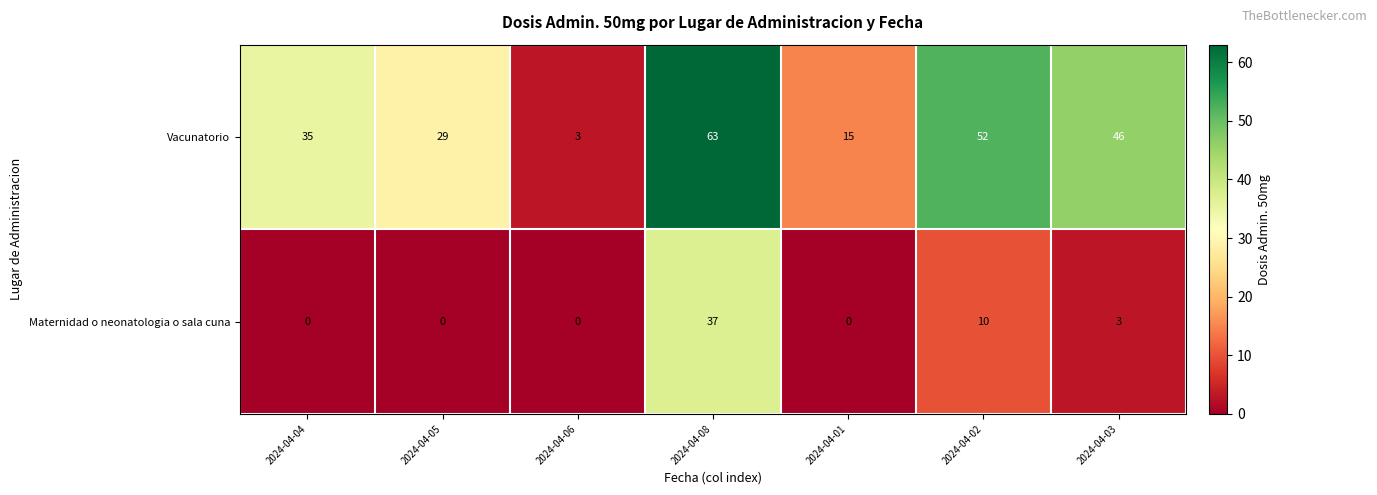

What is the difference between the Maternidad o neonatologia o sala cuna values at 2024-04-02 and 2024-04-08?

27